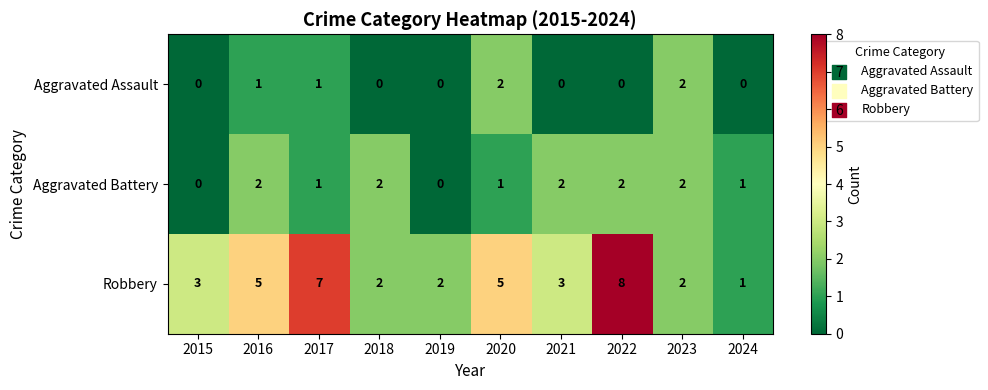

Count the Robbery values in the range 2 to 5.

7